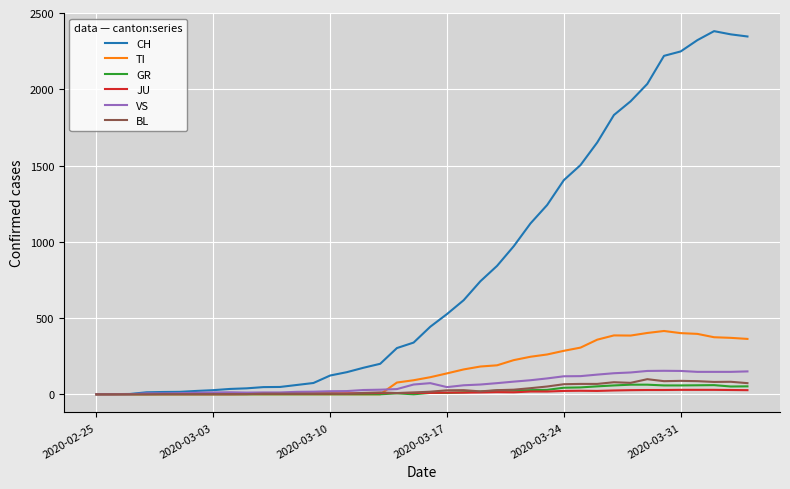

What is the maximum value shown in the chart?

2381